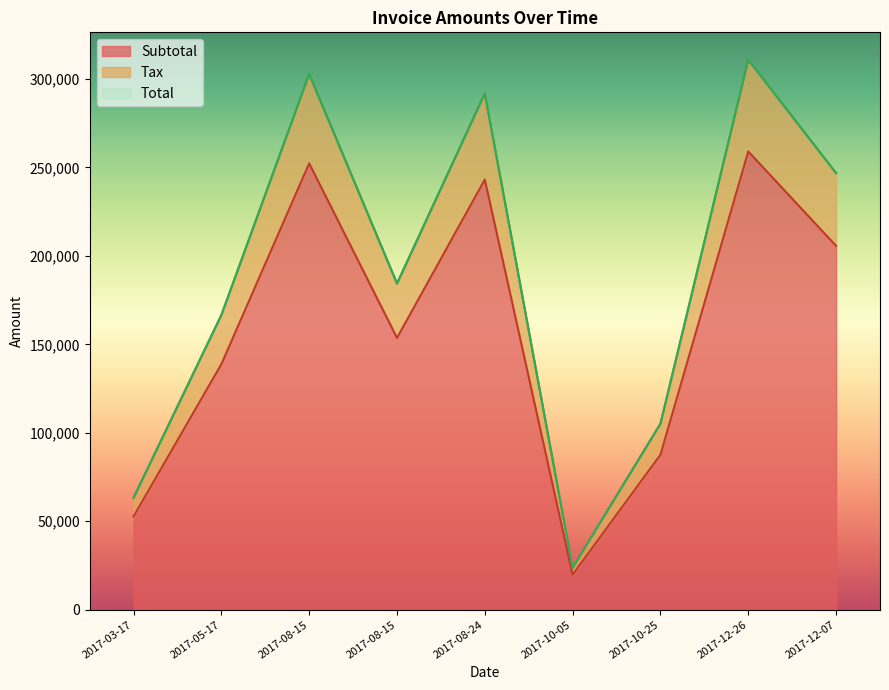

How many values in the Total series are below 184374?

4